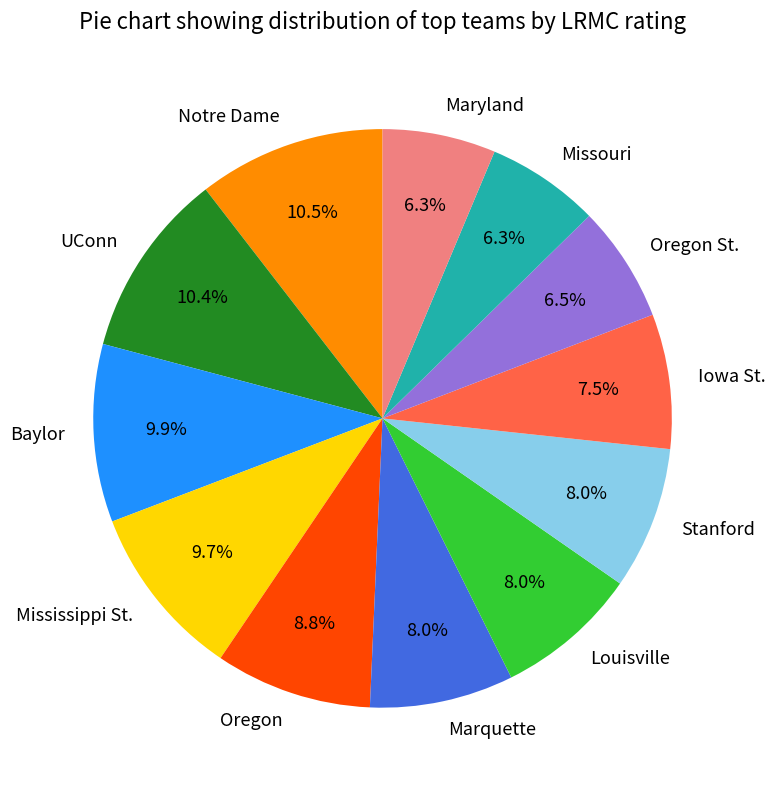

To the nearest percent, what percentage of the pie is Marquette?

8%